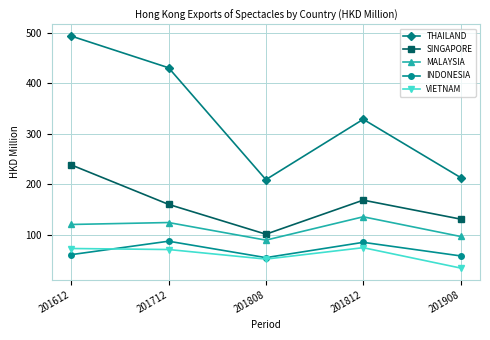

What is the difference between the MALAYSIA values at 201812 and 201808?

46.2